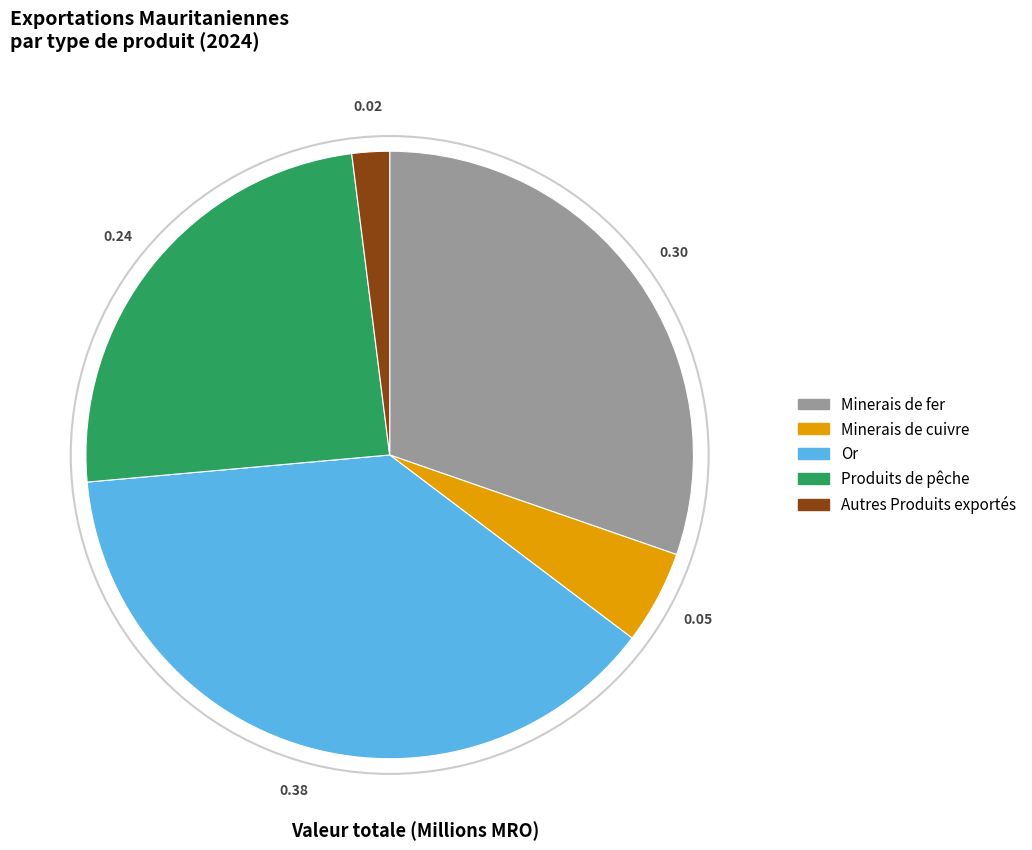

How many segments does this pie chart have?

5